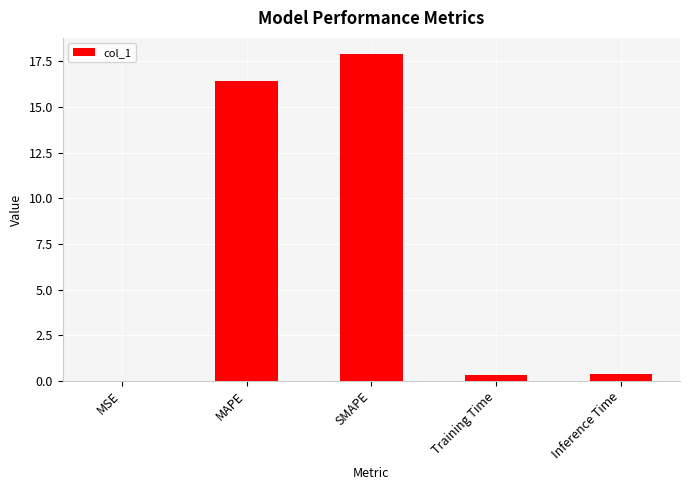

The value at MAPE is 16.4. True or false?

True